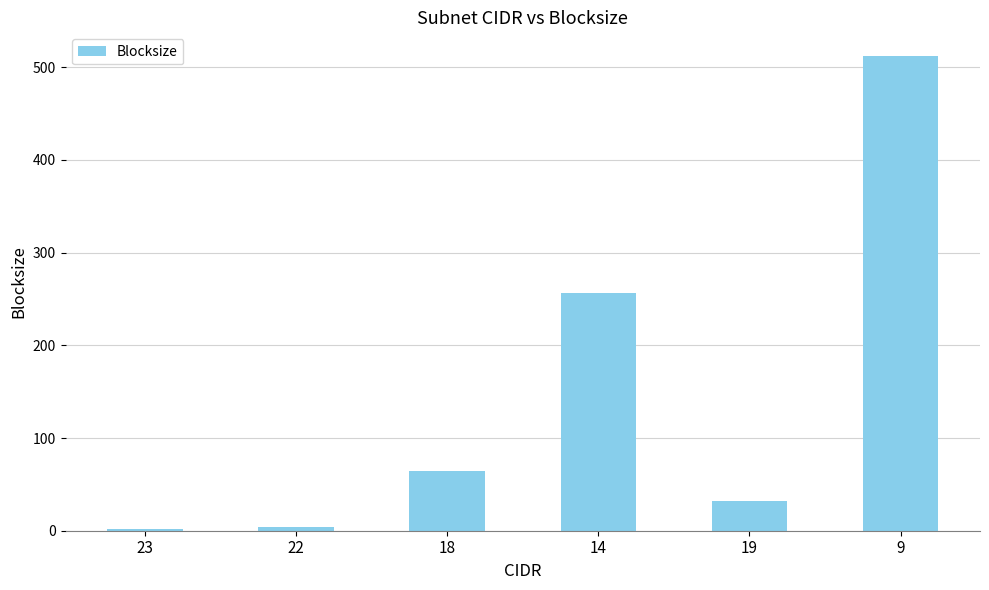

What is the average value?

145